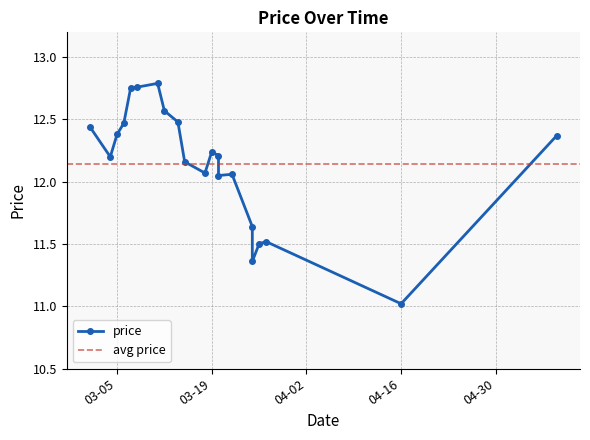

At which label is the value closest to 11?

04-16